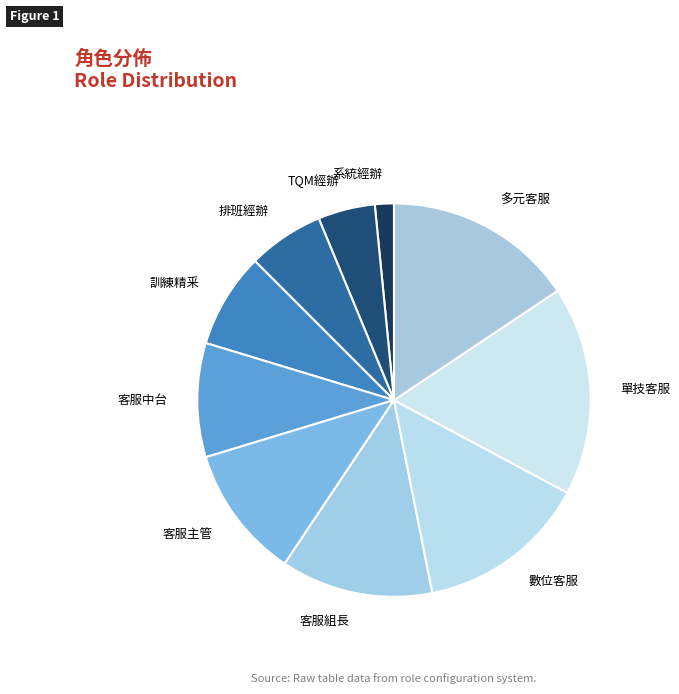

True or false: TQM經辦 accounts for 5% of the total.

True